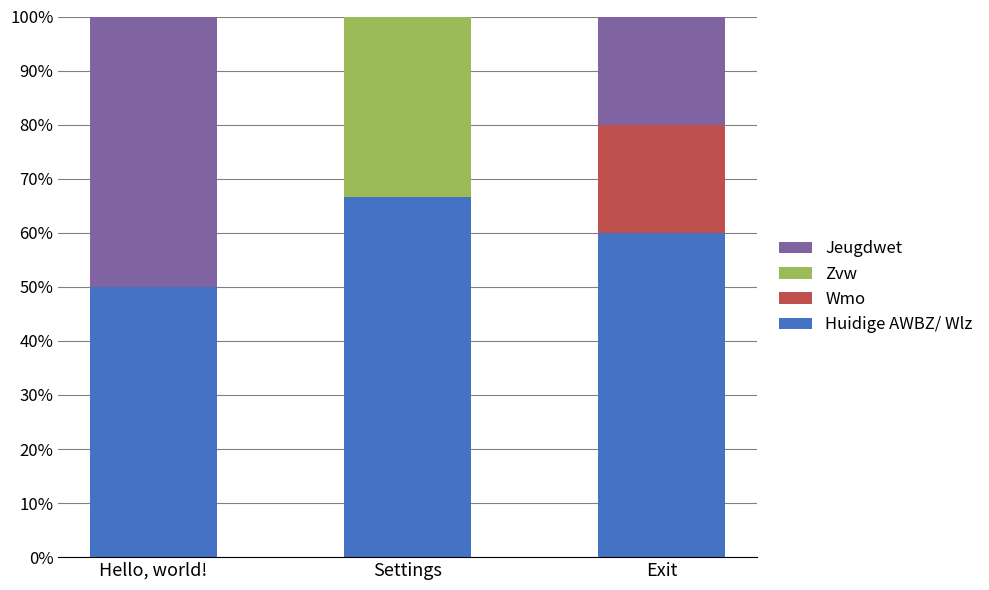

What value does the Huidige AWBZ/ Wlz series have at Exit?

60.0